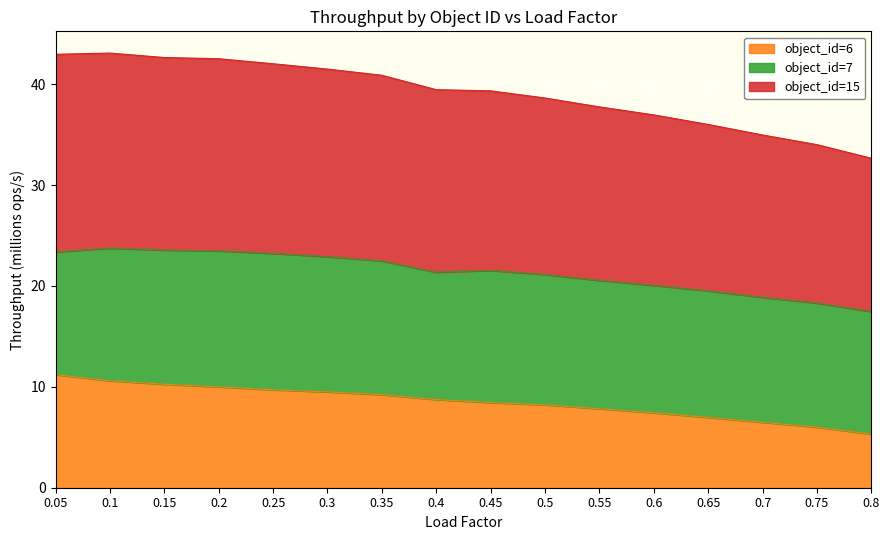

Does the chart display data point markers on the line(s)?

No